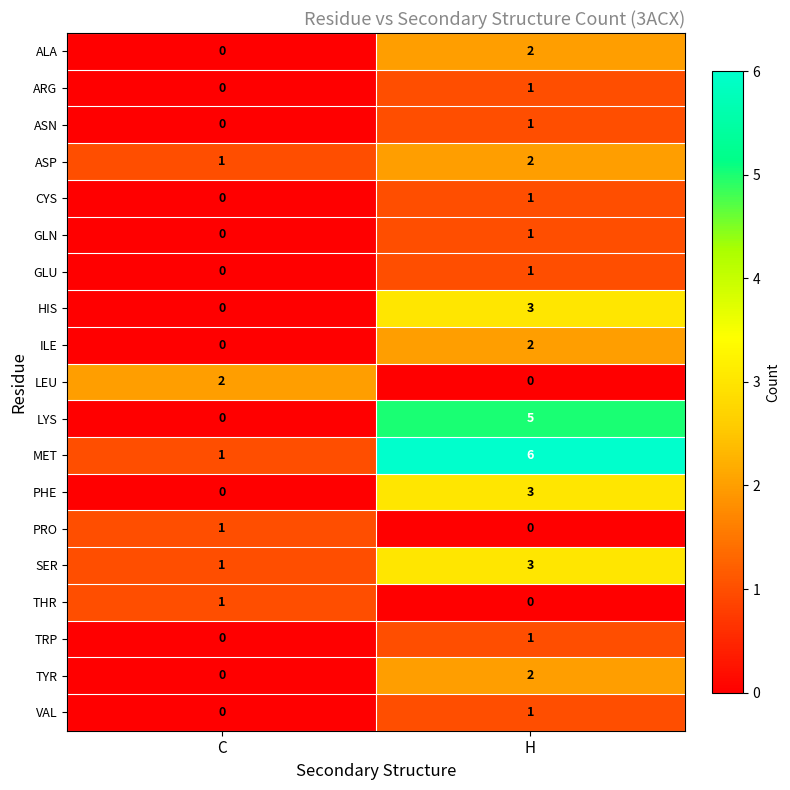

Which category has the lowest value in the TYR series?

C